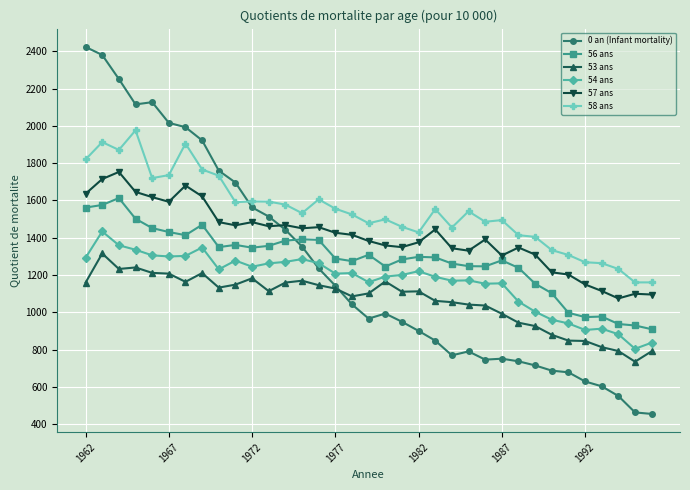

List the series in order of their peak value, lowest first.

53 ans, 54 ans, 56 ans, 57 ans, 58 ans, 0 an (Infant mortality)